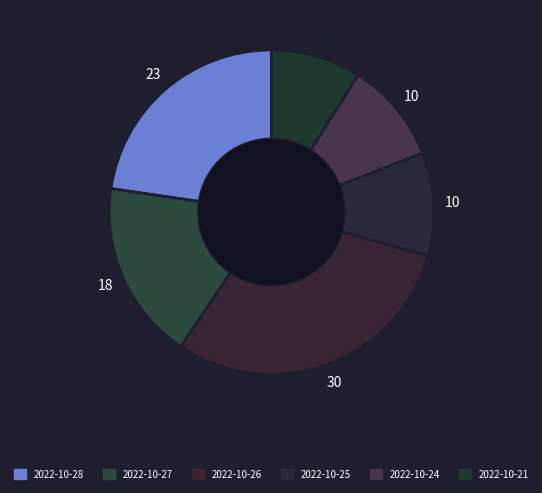

Which slice is the smallest?

2022-10-21